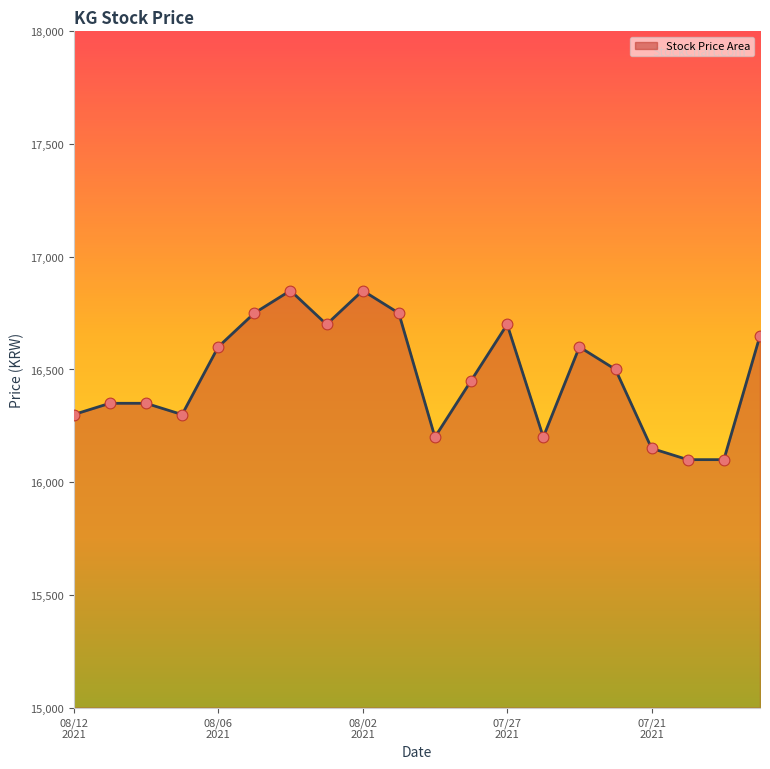

Which series contains the lowest Y value?

Stock Price Line